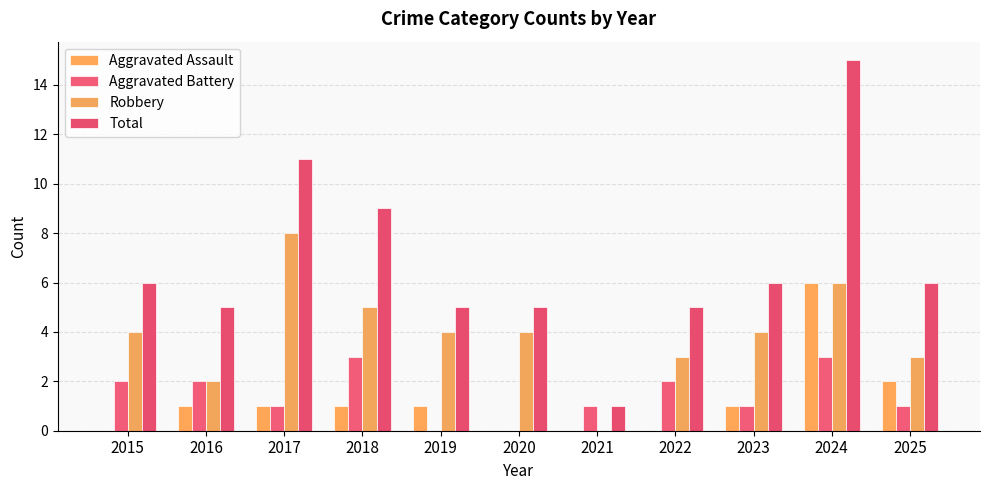

Which category has the highest value across all series?

2024